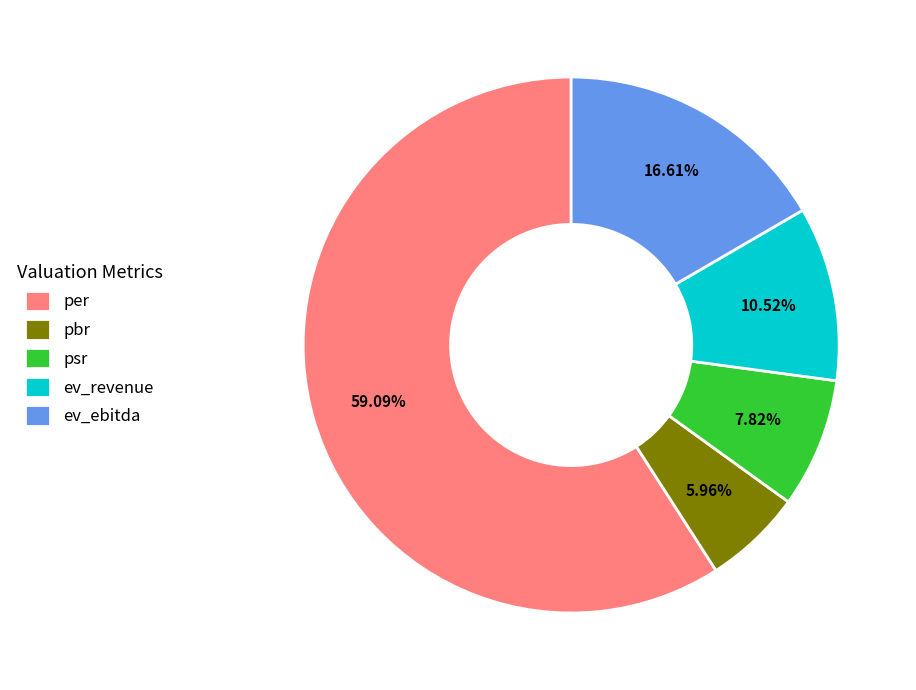

Is per the majority of the pie?

Yes